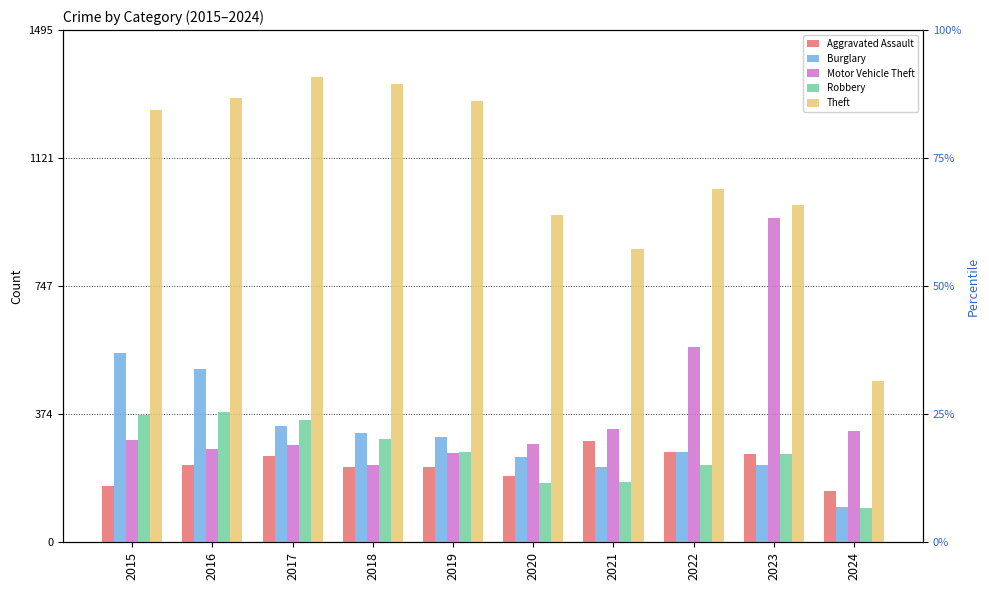

Reading left to right, list all the values displayed in this chart.

Aggravated Assault: 164	225	251	220	220	192	295	264	259	150
Burglary: 552	505	339	319	308	250	220	263	226	102
Motor Vehicle Theft: 299	272	285	225	262	287	332	569	945	324
Robbery: 372	381	356	302	263	174	175	227	257	101
Theft: 1263	1297	1359	1337	1288	954	856	1032	983	472